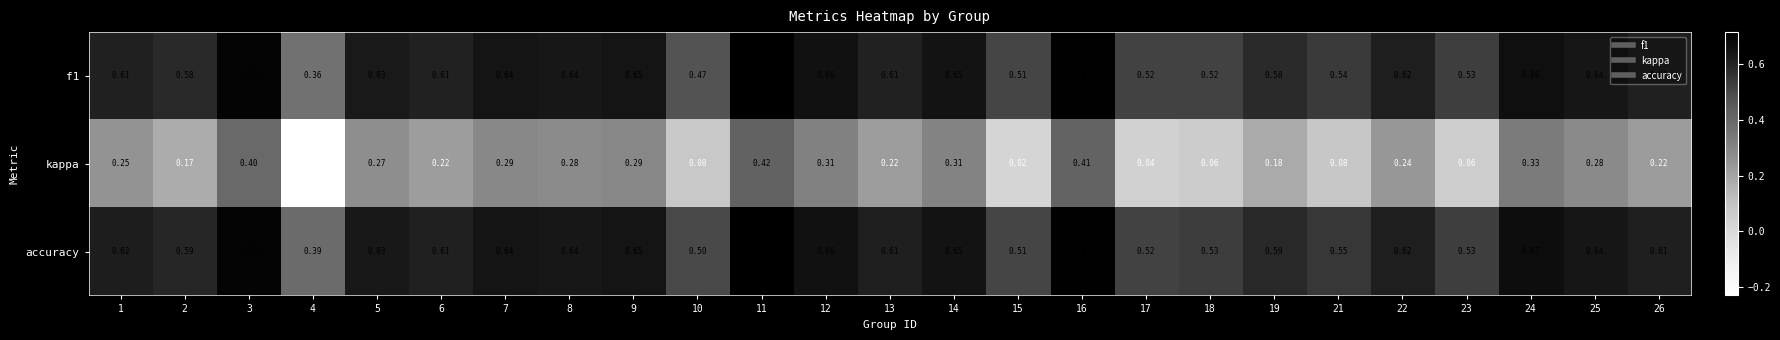

Between 14 and 25, which series saw the biggest shift?

kappa